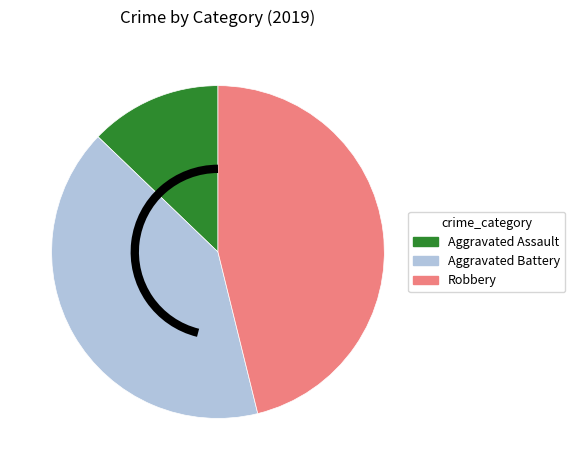

What is the largest slice in the pie chart?

Robbery